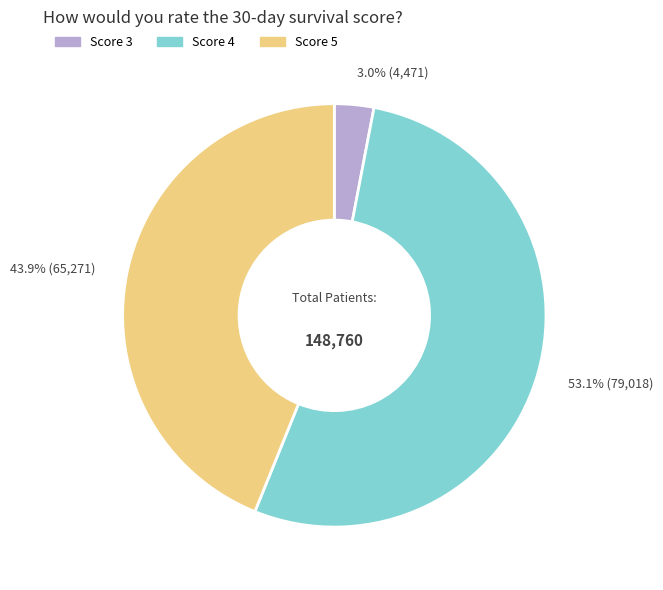

Rank the categories by value from lowest to highest.

3.0% (4,471), 43.9% (65,271), 53.1% (79,018)